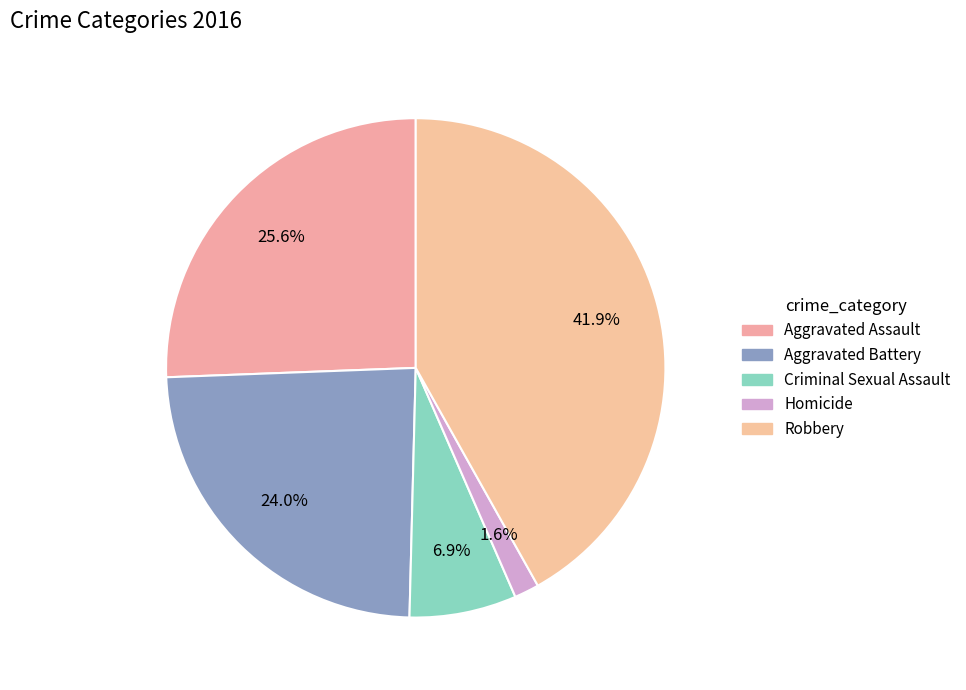

Combined, do Robbery and Aggravated Assault account for over 50%?

Yes